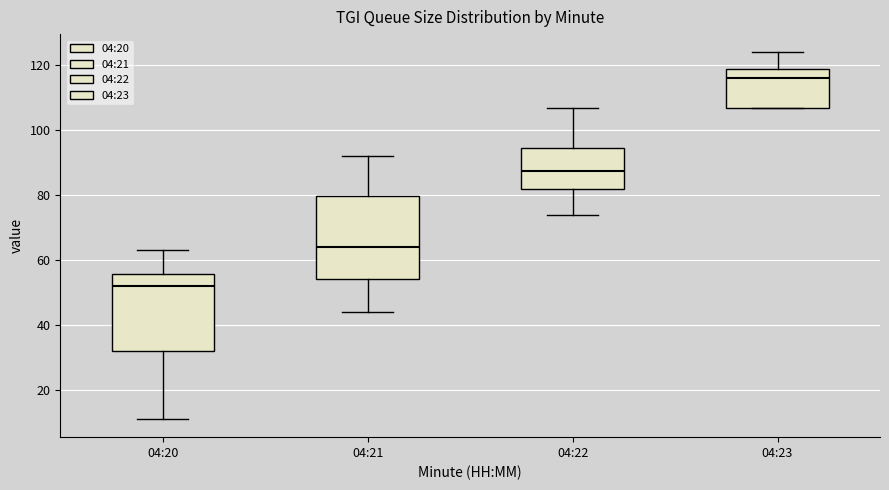

Reading left to right, read every box against the y-axis: the position of its median line, the range the box covers, and the ends of its whiskers. The values are not printed on the chart, so give them approximately, as read against the axis.

04:20: median 52, box 32 to 56, whiskers 12 to 64
04:21: median 64, box 54 to 80, whiskers 44 to 92
04:22: median 88, box 82 to 94, whiskers 74 to 108
04:23: median 116, box 108 to 118, whiskers 108 to 124